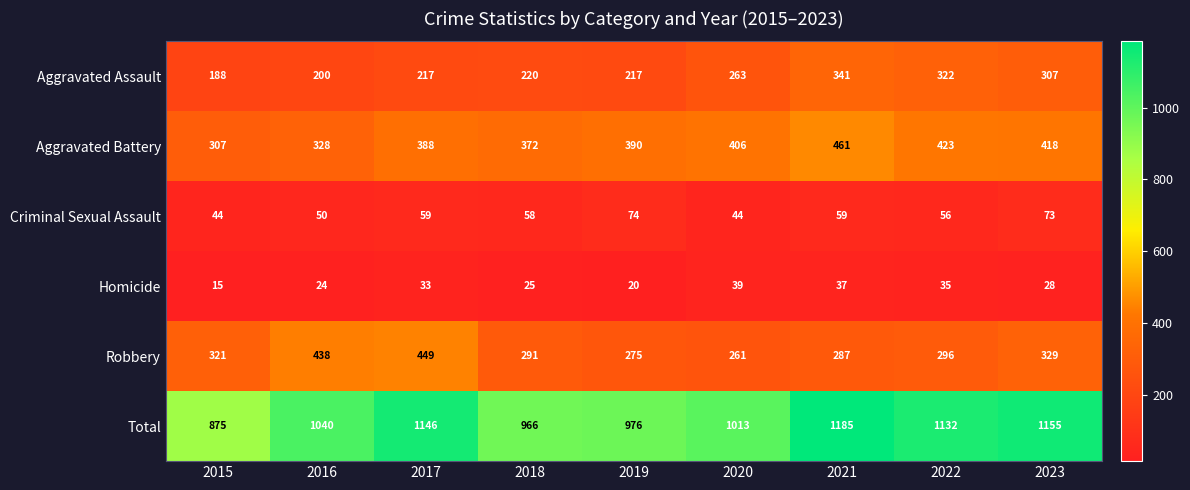

Is it true that Total equals 244 at 2022?

False